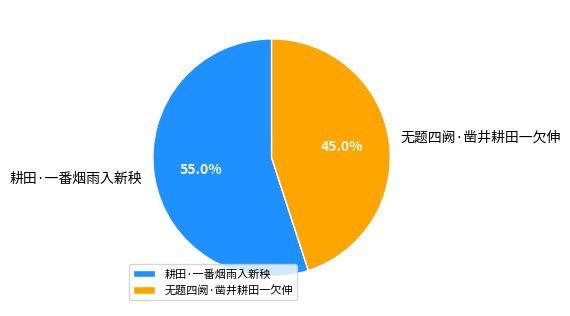

What is the largest slice in the pie chart?

耕田·一番烟雨入新秧